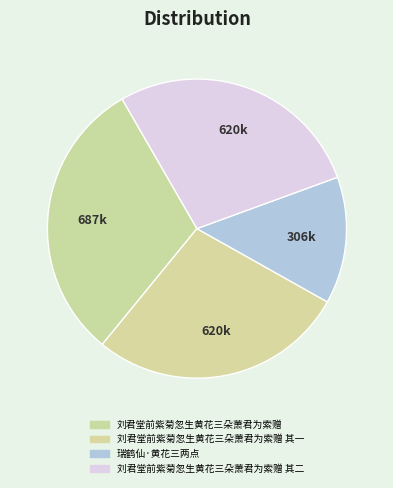

How many slices are in this pie chart?

4